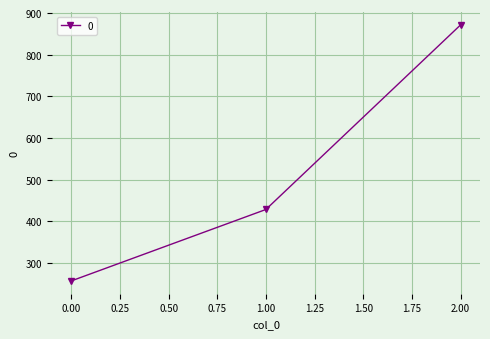

Rank the categories by value from lowest to highest.

0.00, 1.00, 2.00